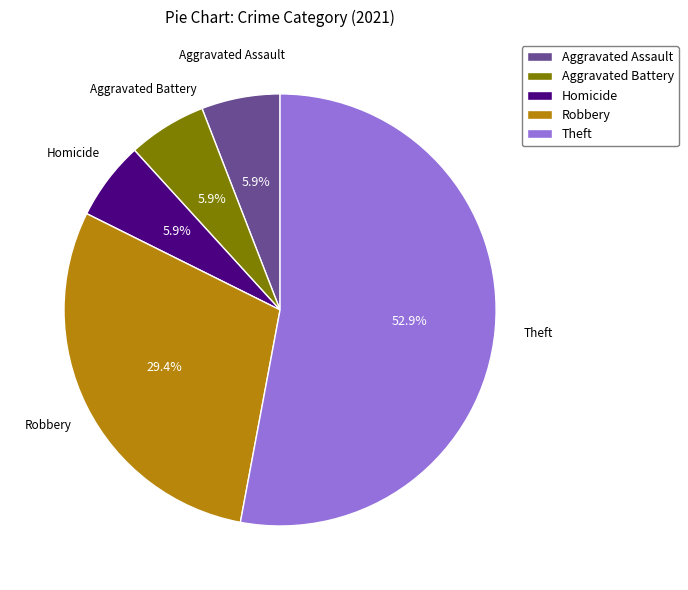

To the nearest percent, what percentage of the pie is Aggravated Battery?

6%